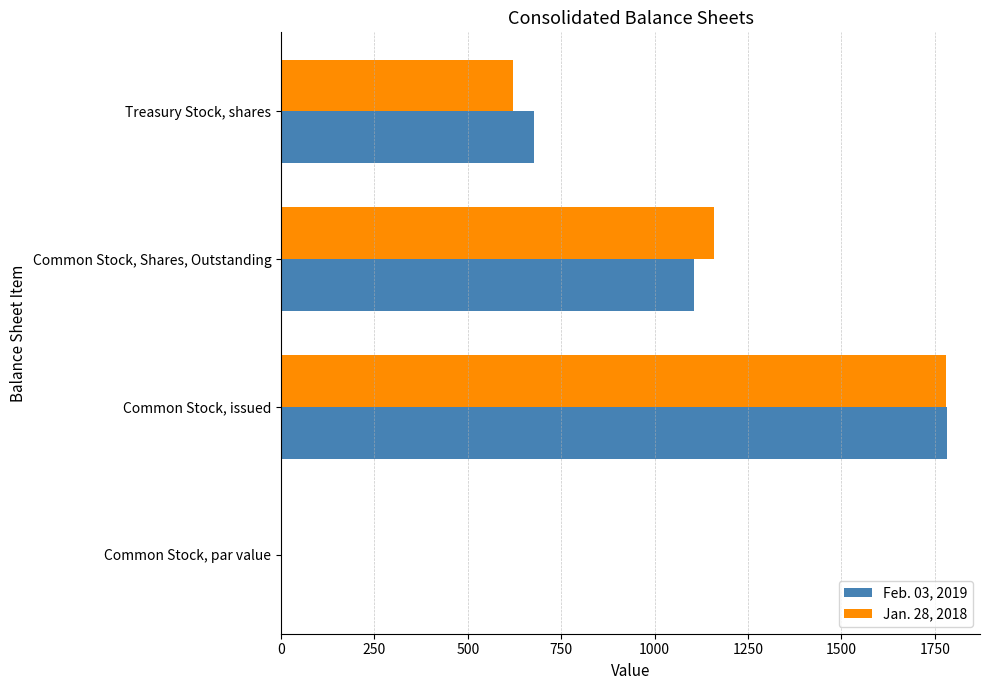

Which category has the highest value in the Feb. 03, 2019 series?

Common Stock, issued